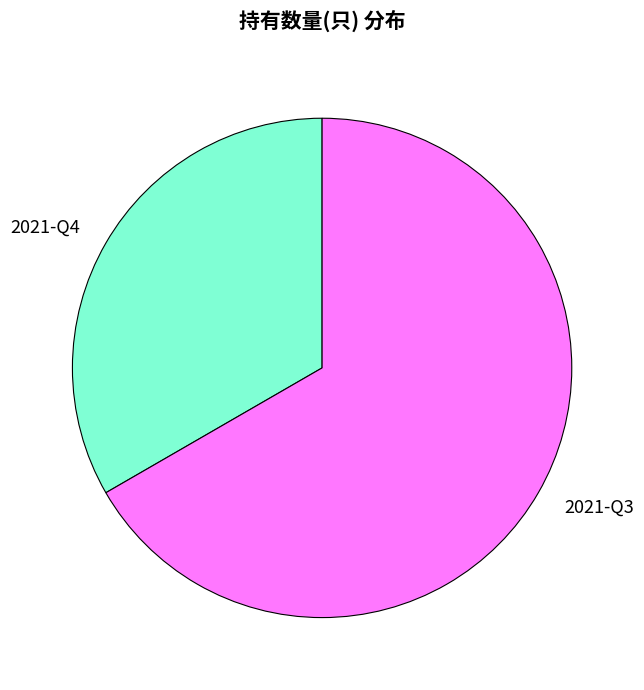

Rank the categories by value from lowest to highest.

2021-Q4, 2021-Q3